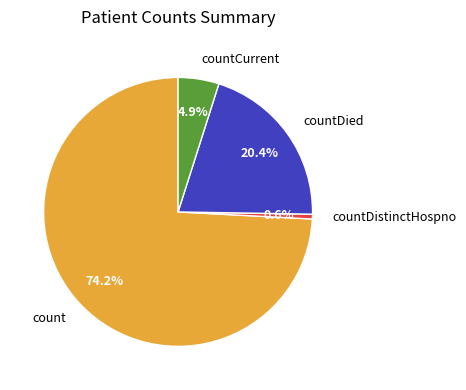

To the nearest percent, what is the difference between the largest and smallest slice percentages?

74%